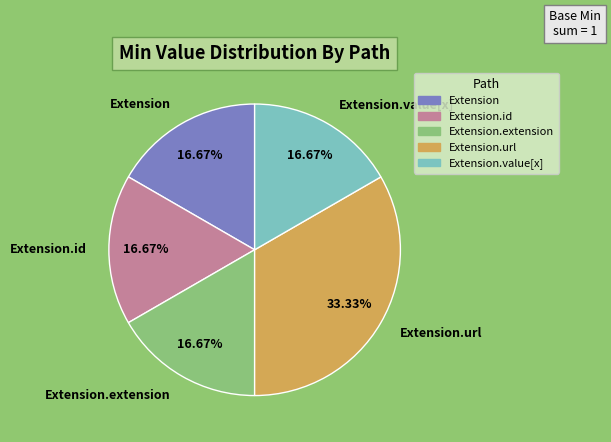

Does Extension.url account for over 50% of the chart?

No